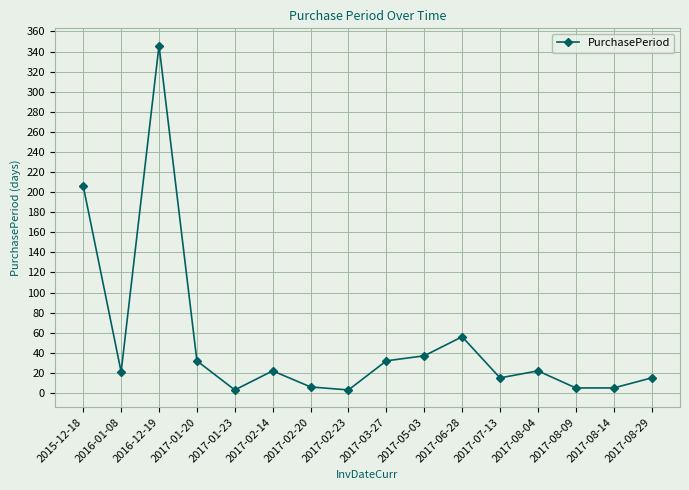

What is the difference between the second highest and minimum values?

203